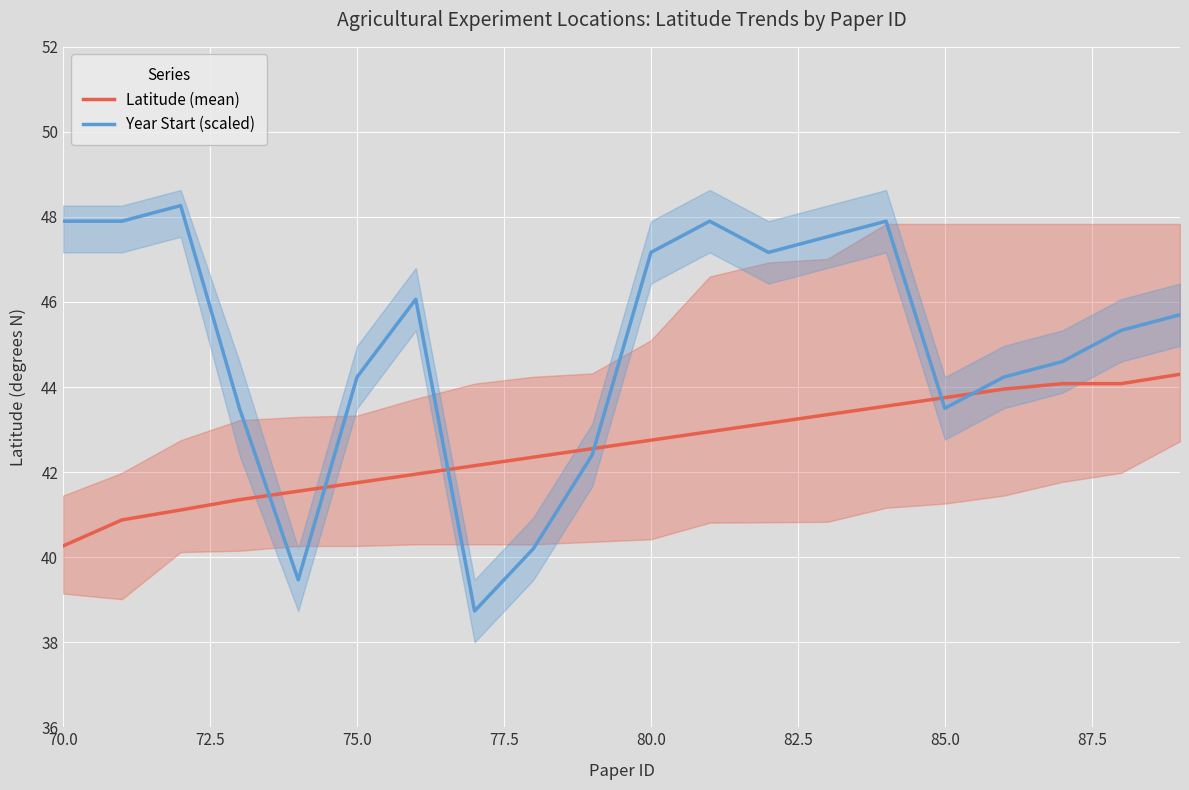

How many times do Year Start (scaled) and Latitude (mean) cross each other?

6